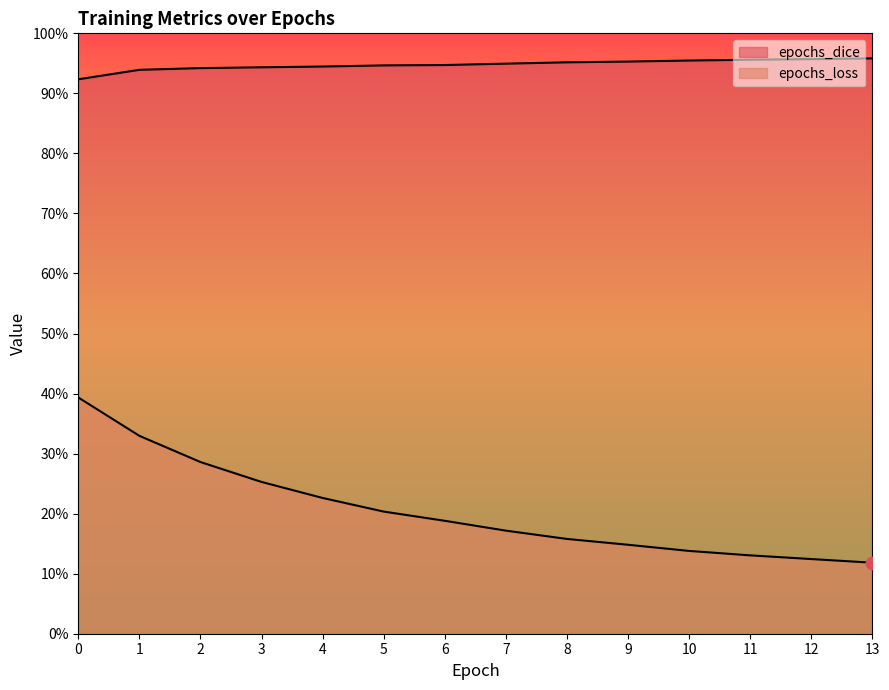

Which series reaches the maximum Y coordinate?

epochs_dice